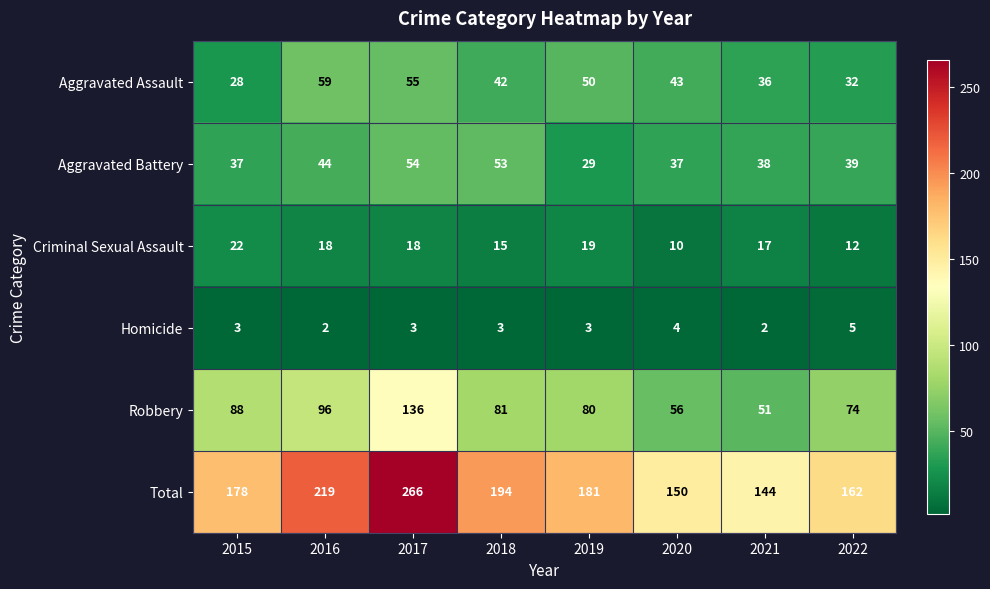

At which category is the sum across all series the highest?

2017